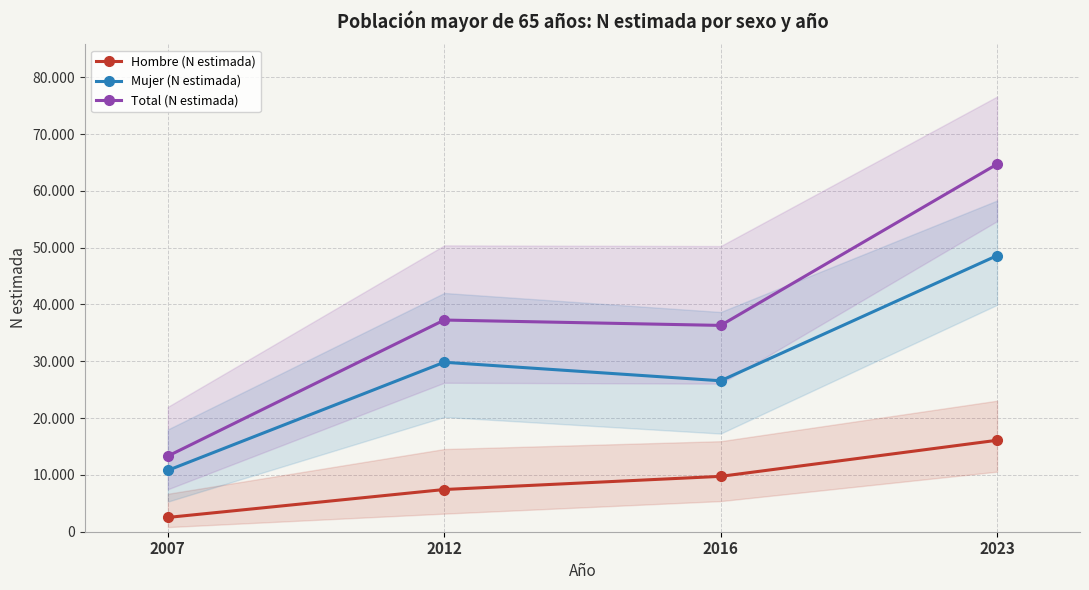

What is the difference between the second highest and minimum values in the Hombre (N estimada) series?

7231